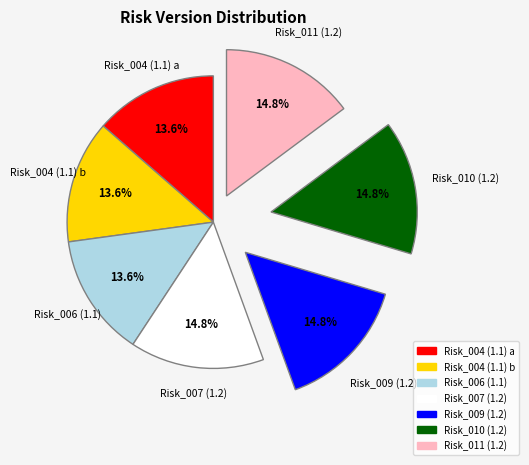

The Risk_004 (1.1) slice represents 14% of the pie. True or false?

True